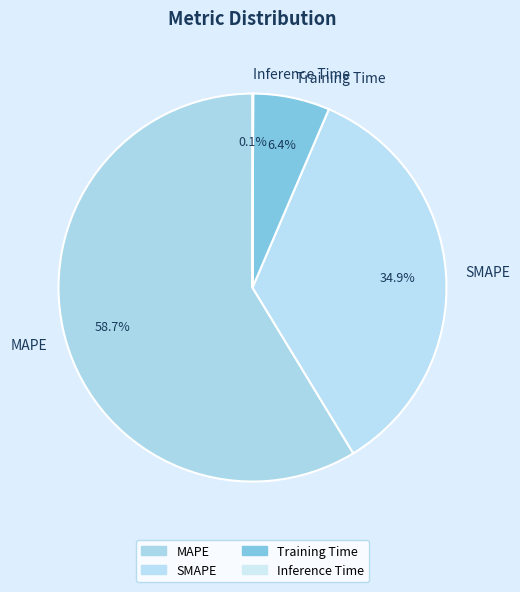

What percentage is NOT represented by Training Time?

93.6%